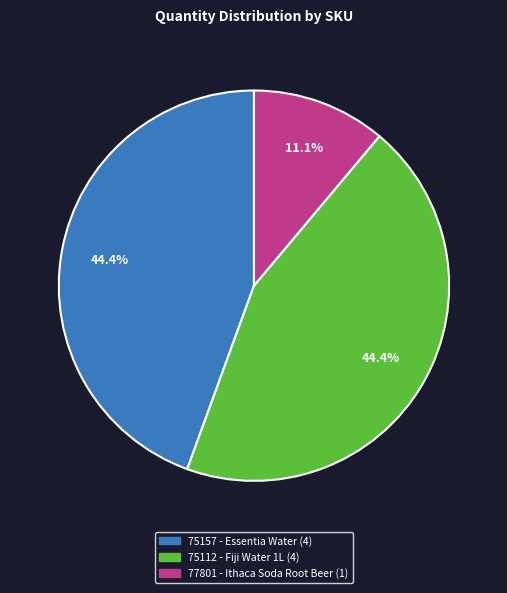

Is there any slice that represents more than half of the pie?

No